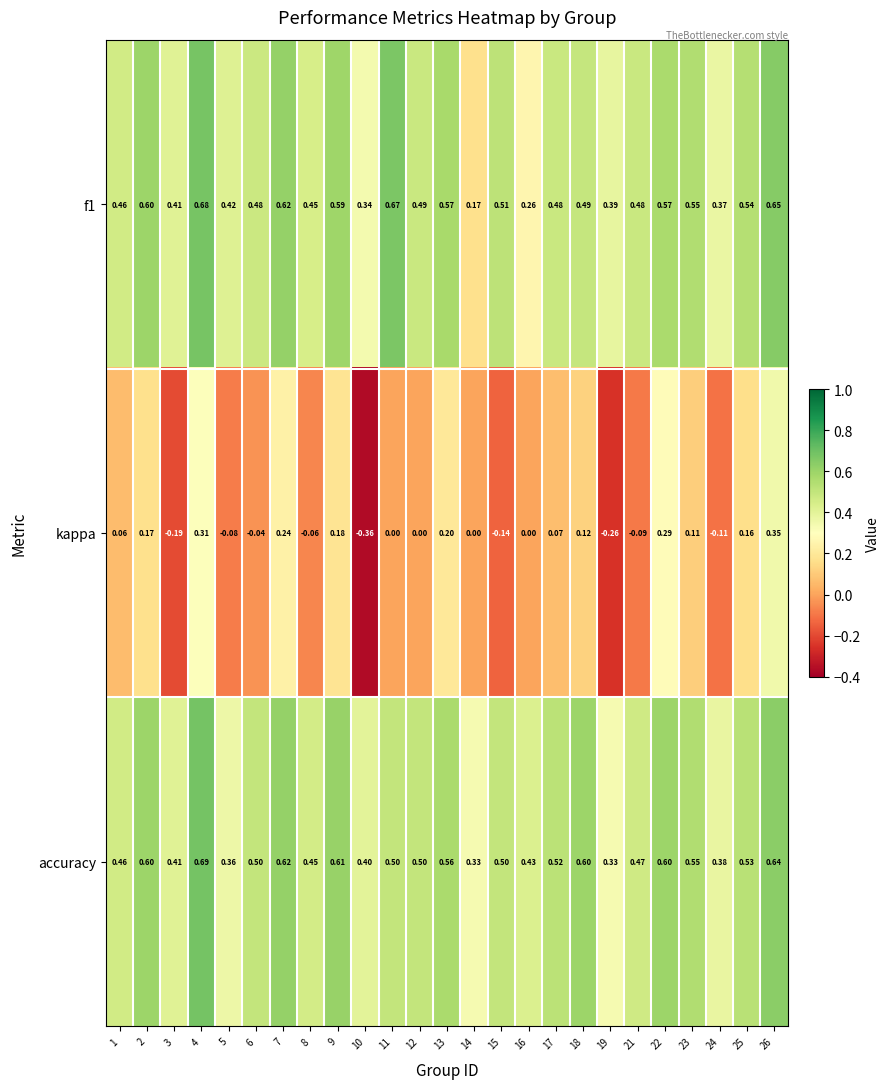

Which series has the largest total across all categories?

accuracy